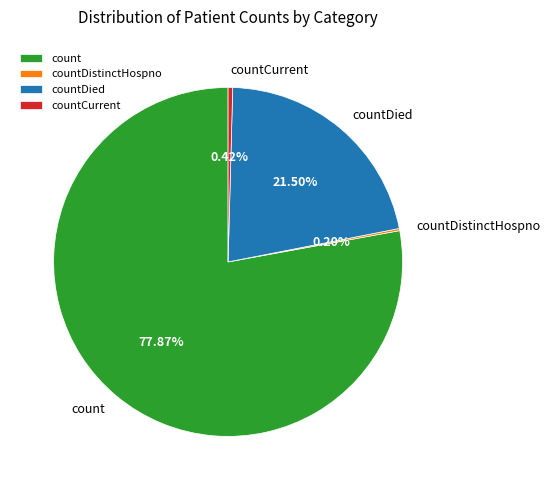

Is there any slice that represents more than half of the pie?

Yes